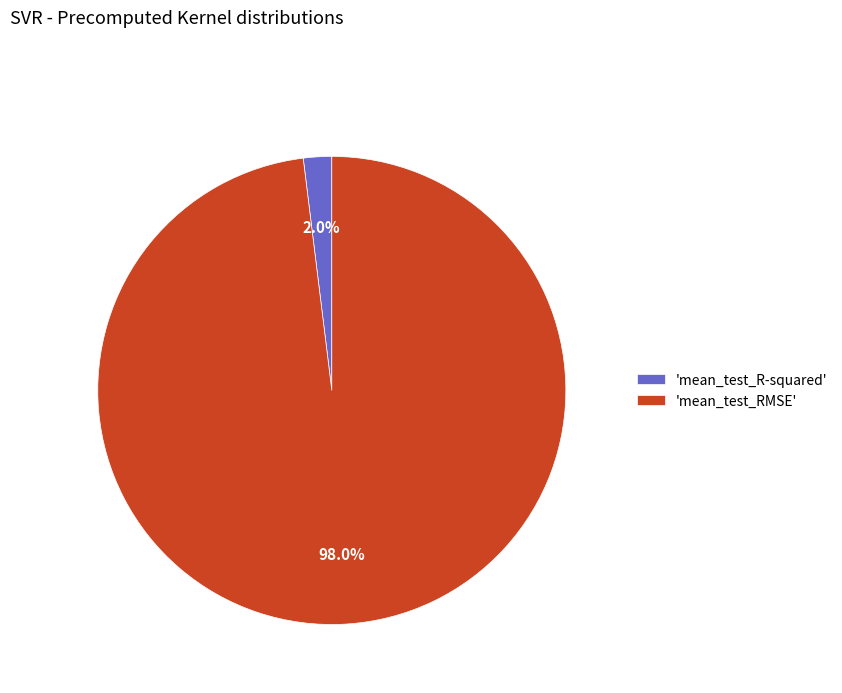

Rank the categories by value from lowest to highest.

'mean_test_R-squared', 'mean_test_RMSE'